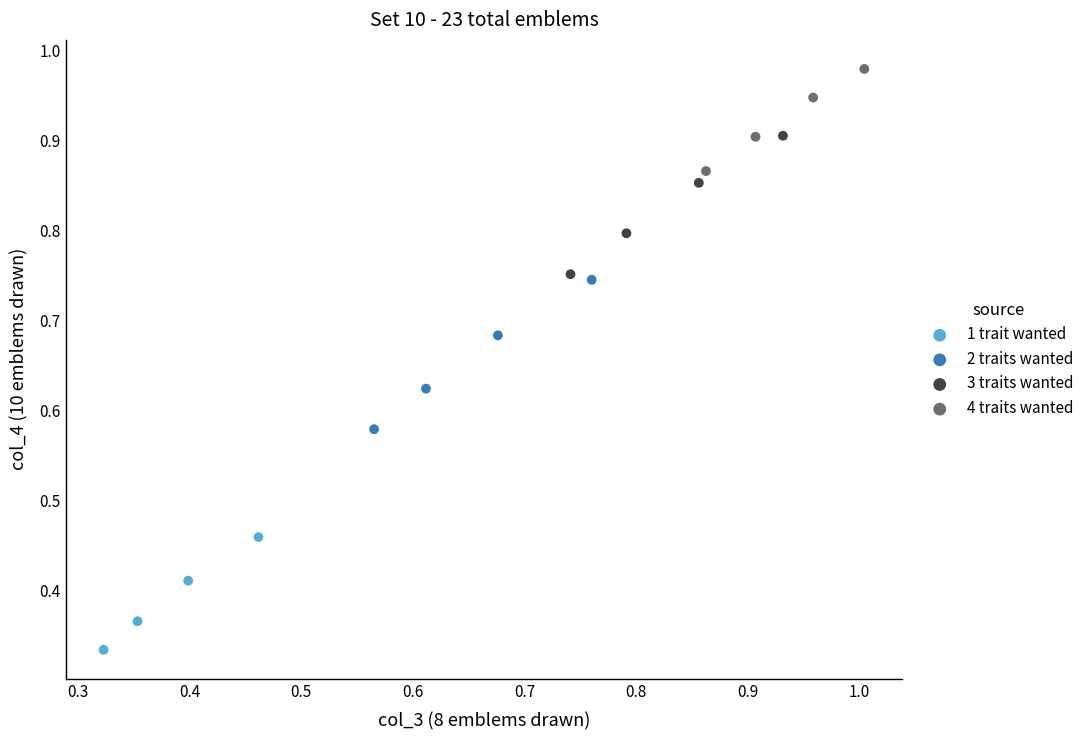

Which series has the largest Y range (max minus min)?

2 traits wanted